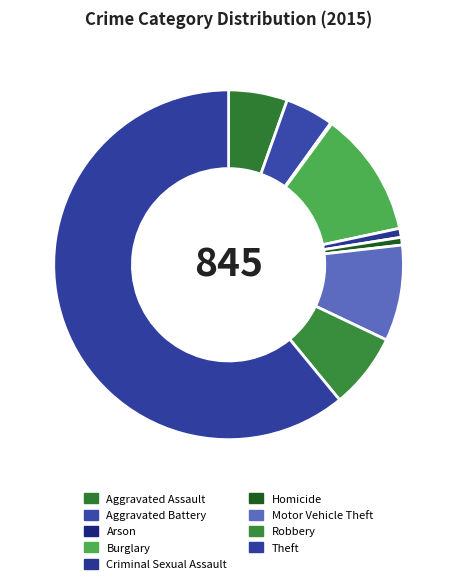

To the nearest percent, what percentage of the pie is Aggravated Assault?

5%